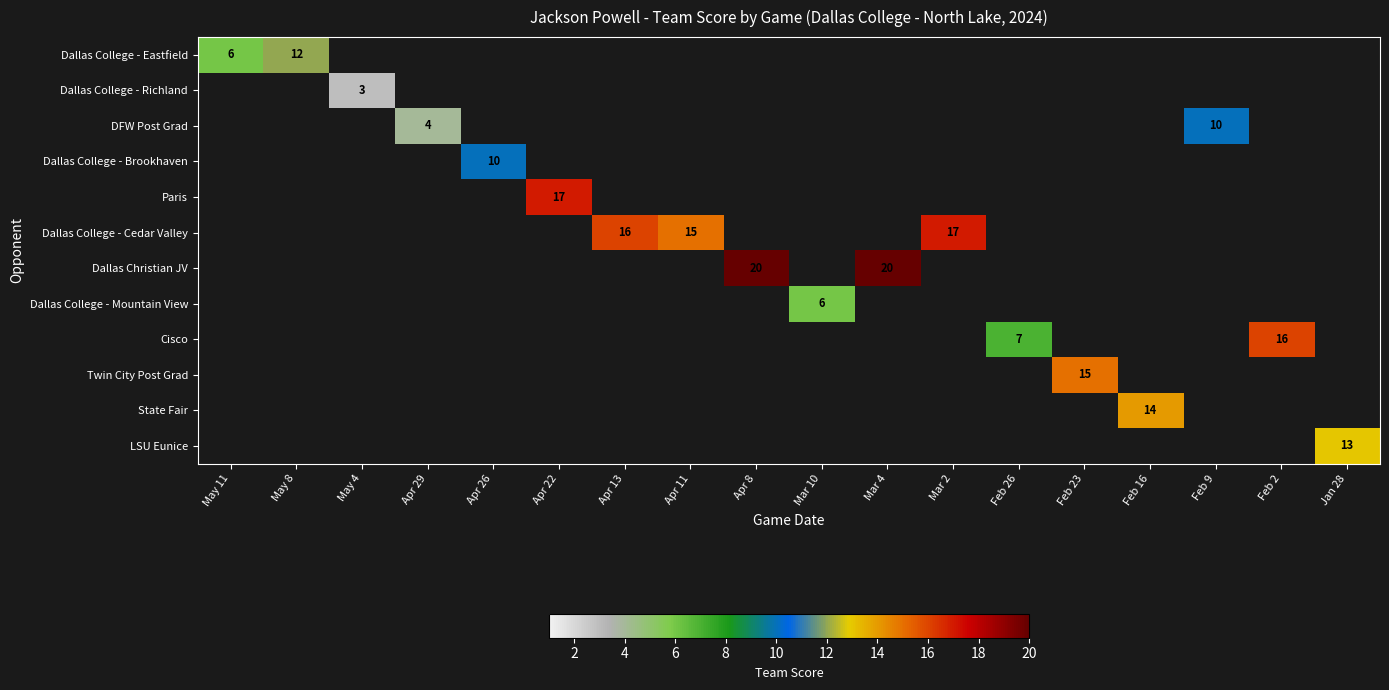

Between Feb 23 and Feb 2, which is larger?

Feb 2